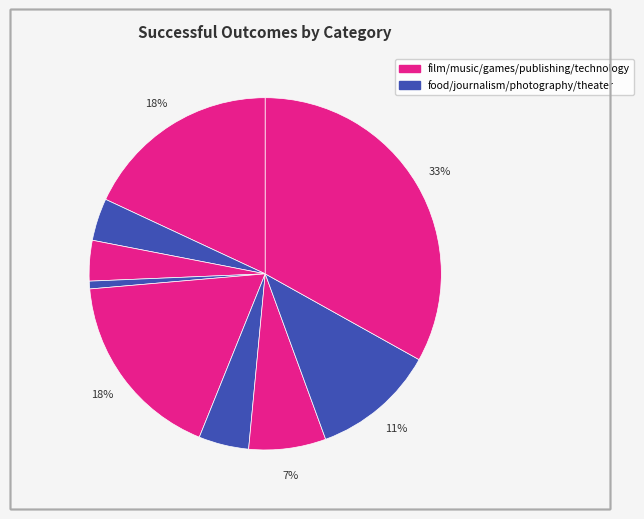

How many segments does this pie chart have?

9